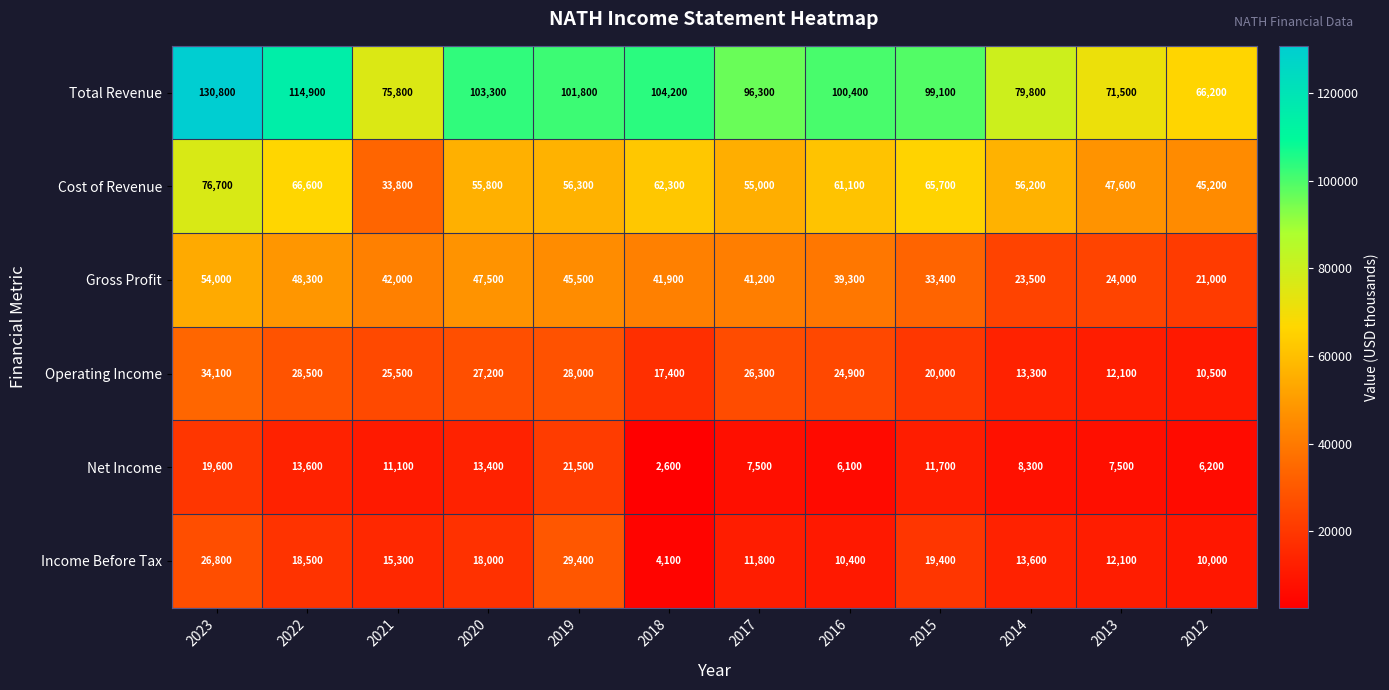

The value of Gross Profit at 2021 is 13733. True or false?

False